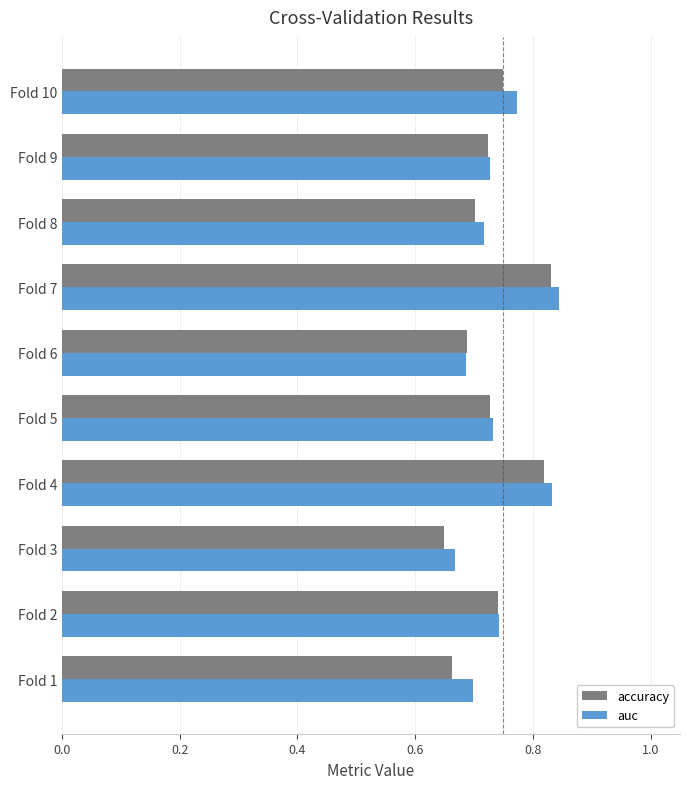

What is the total value across all series at Fold 2?

1.5